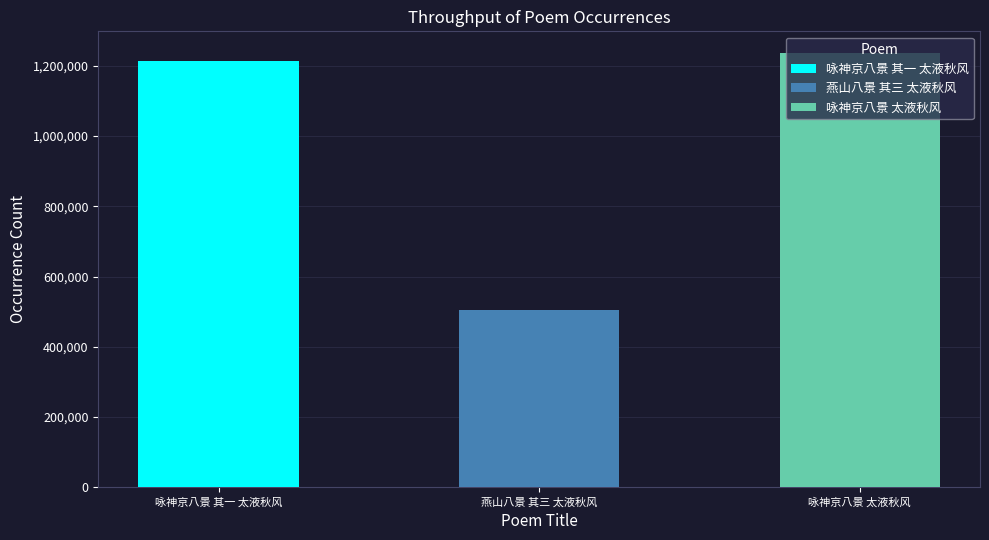

Where is the data nearest to the value 870887?

咏神京八景 其一 太液秋风